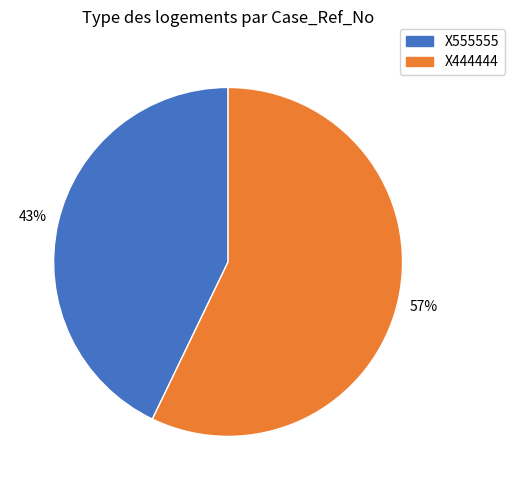

To the nearest percent, what is the combined percentage of X555555 and X444444?

100%